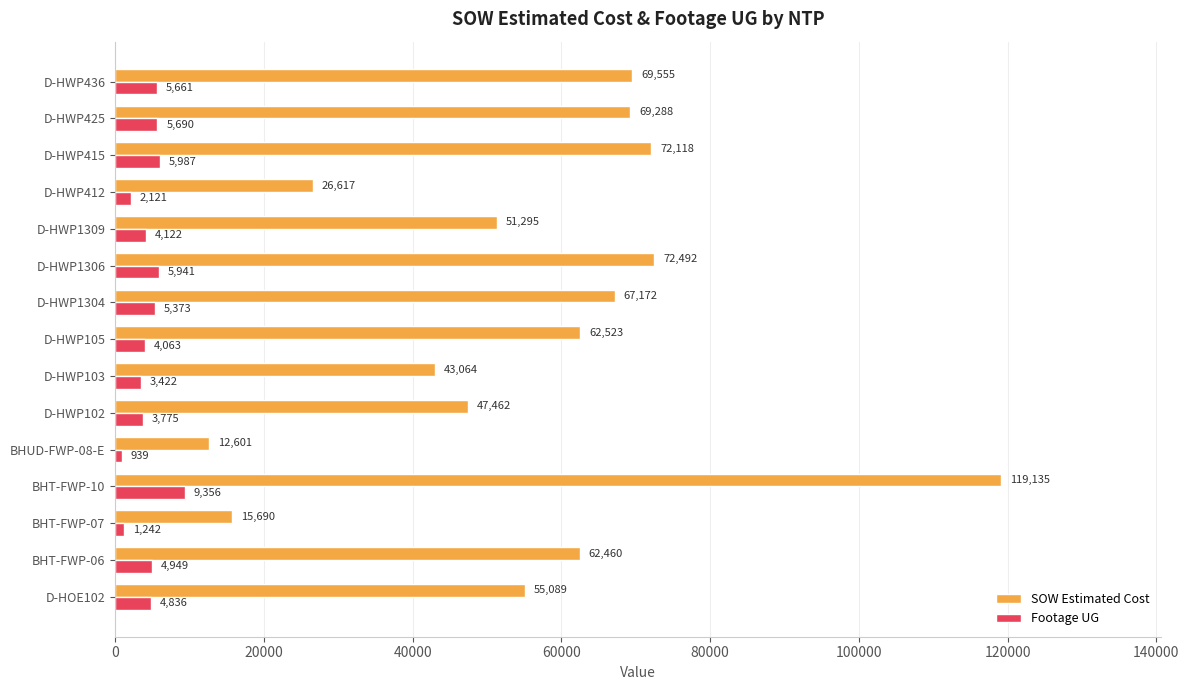

True or false: SOW Estimated Cost has a value of 72492.0 at D-HWP1306.

True